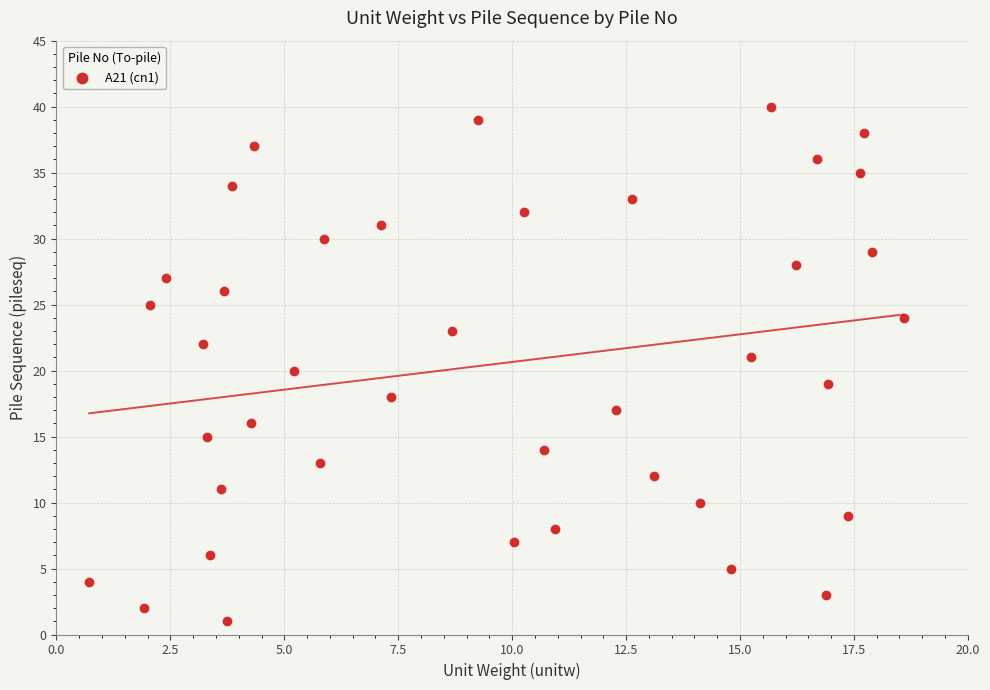

How many points are shown in the scatter plot?

40